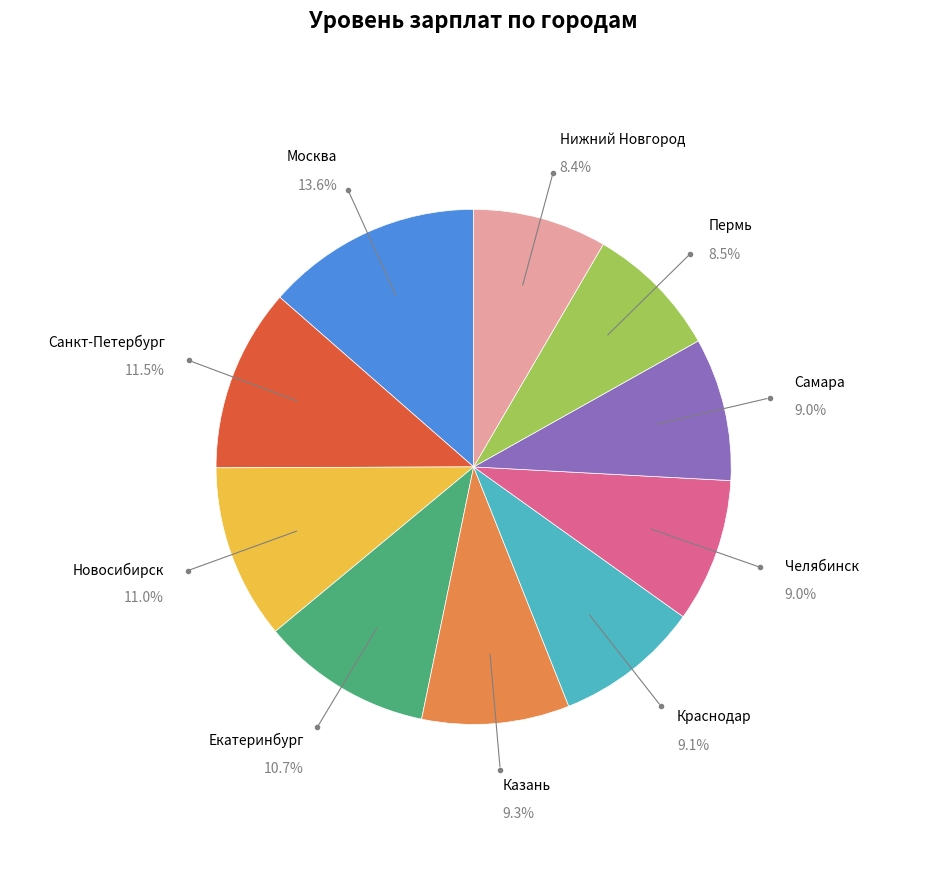

Does any single category account for the majority?

No